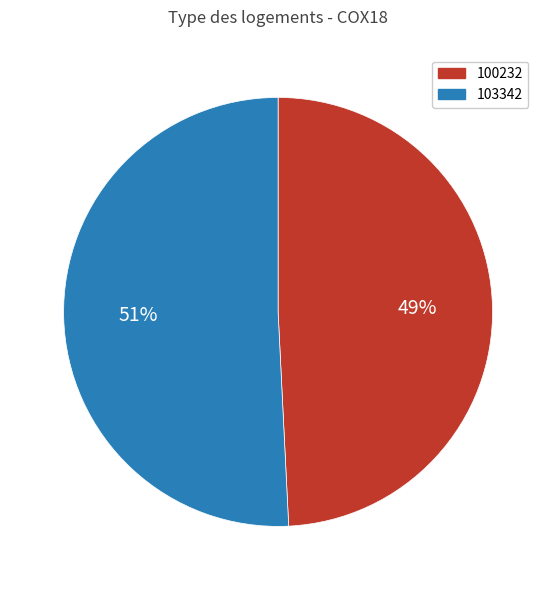

To the nearest percent, what is the difference between the largest and smallest slice percentages?

2%